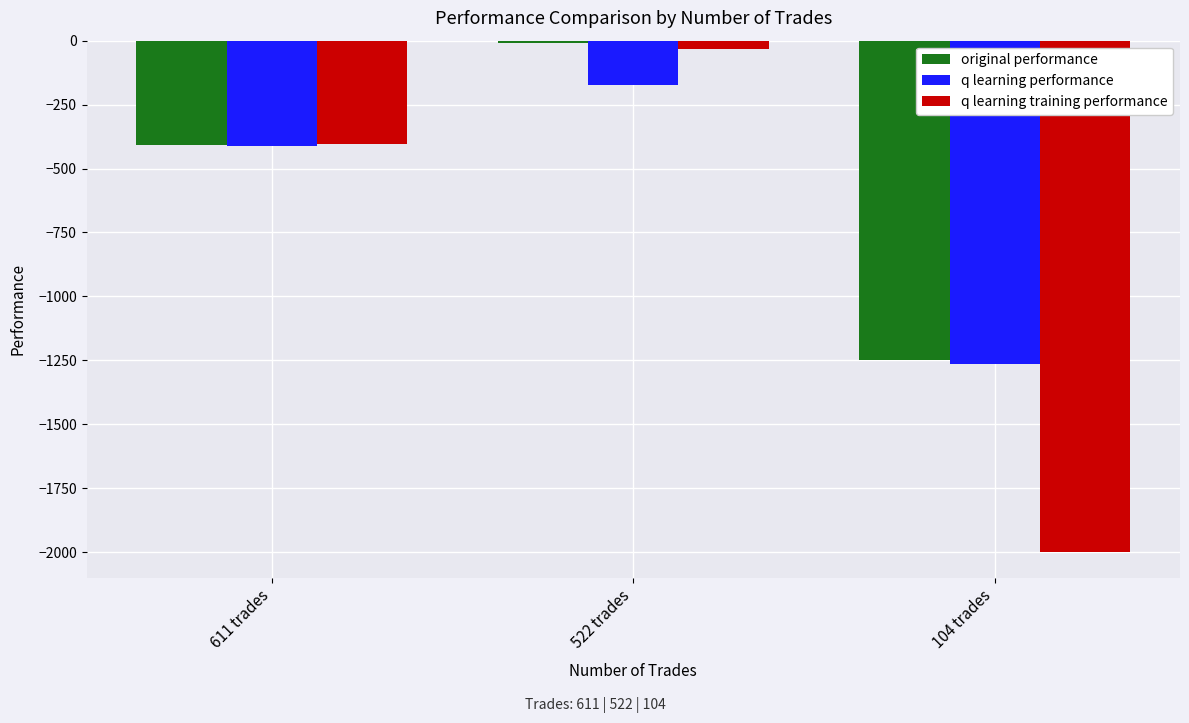

List the labels in order of q learning training performance value, smallest first.

104 trades, 611 trades, 522 trades